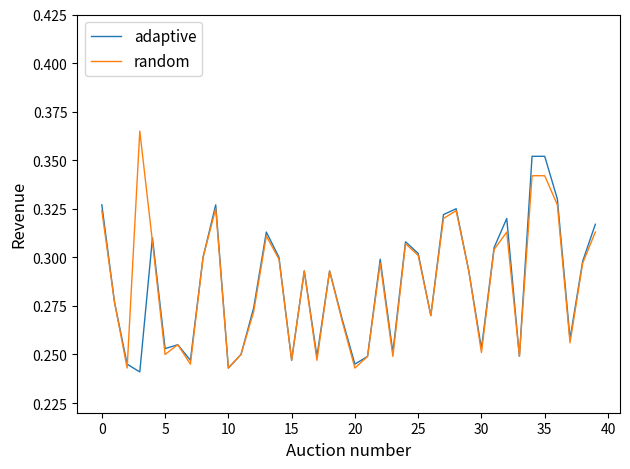

Which series has the widest spread of values?

random